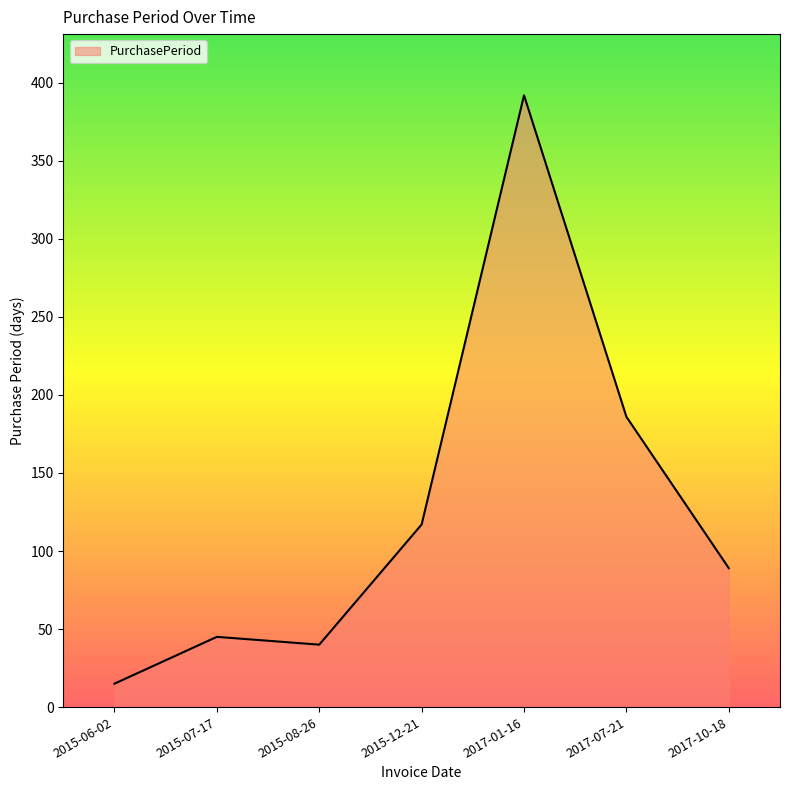

What is the change in value from 2015-12-21 to 2017-10-18?

-28